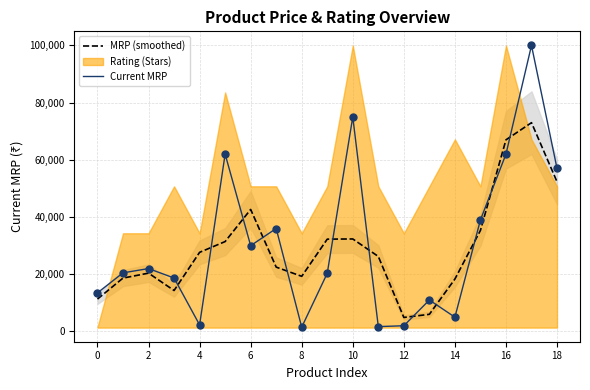

Which series contains the lowest Y value?

Current MRP